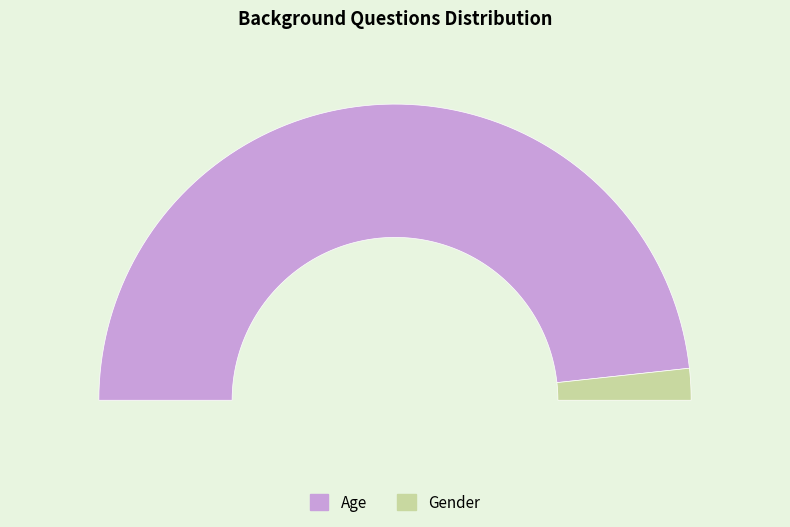

What percentage is NOT represented by Age?

3.4%